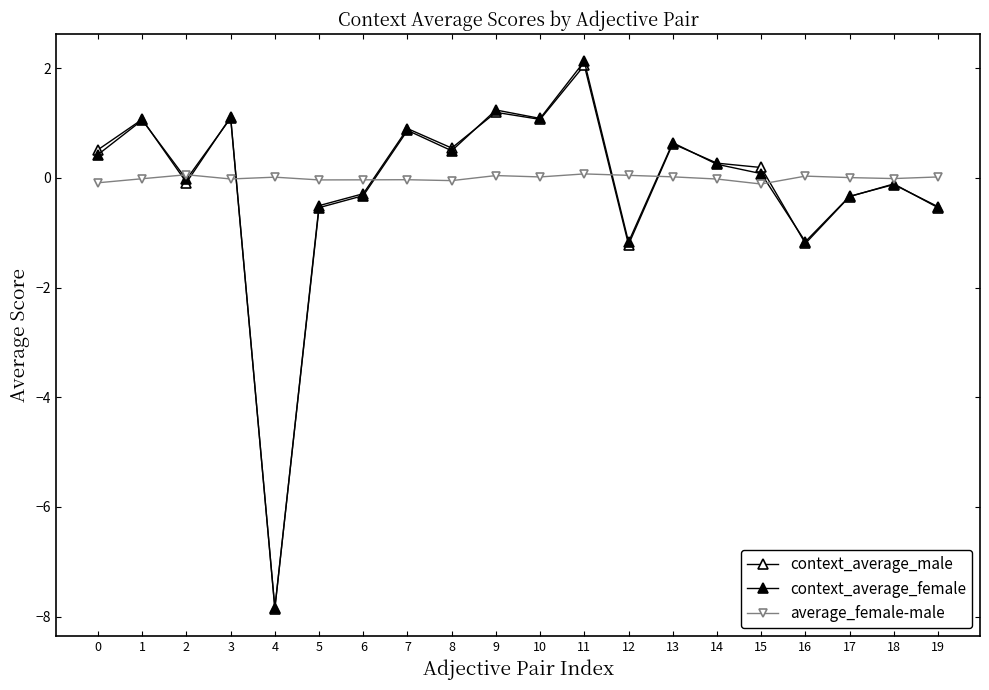

What is the value of the context_average_female point at the 16th from the left?

0.1